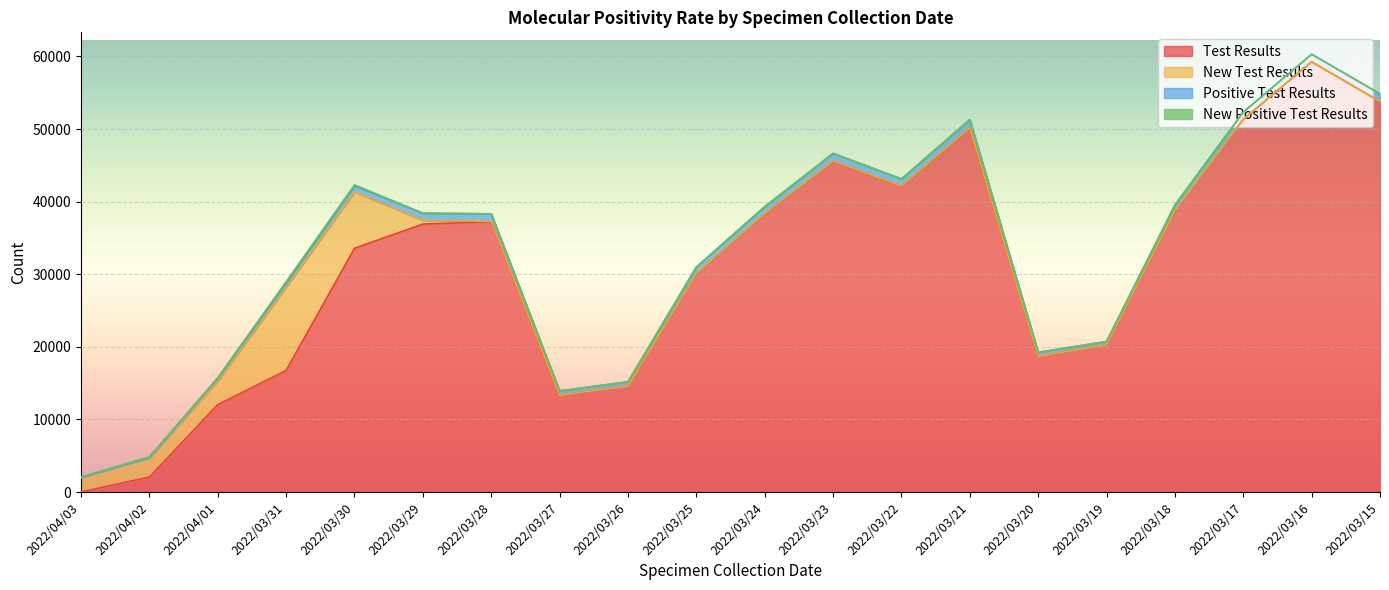

Which has a higher value, 2022/03/24 or 2022/03/19?

2022/03/24